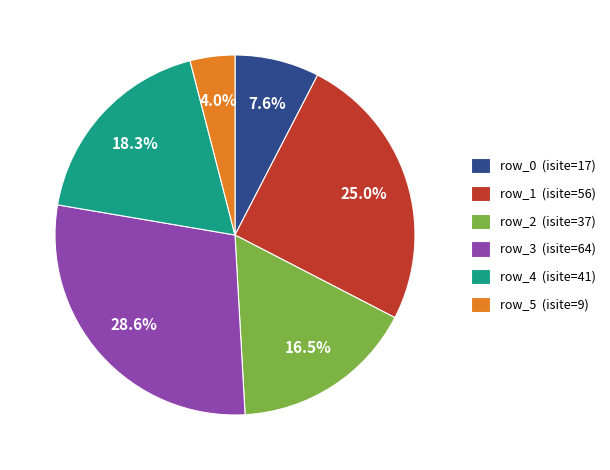

What portion of the pie excludes row_0 (isite=17)?

92.4%